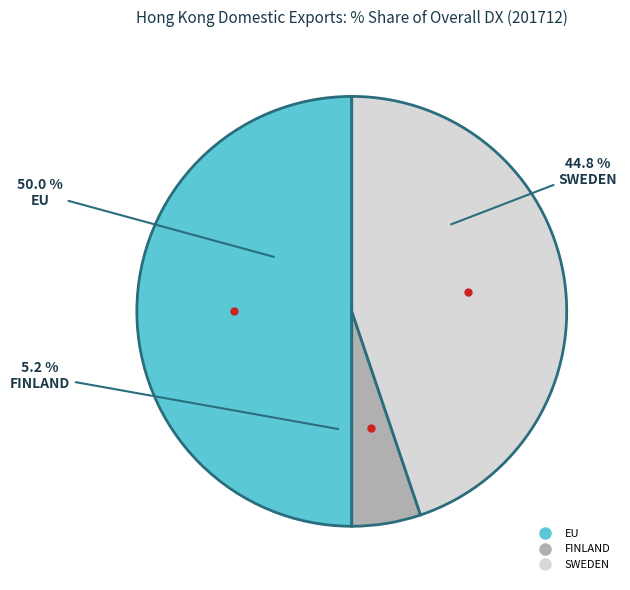

To the nearest percent, what is the difference between the largest and smallest slice percentages?

45%